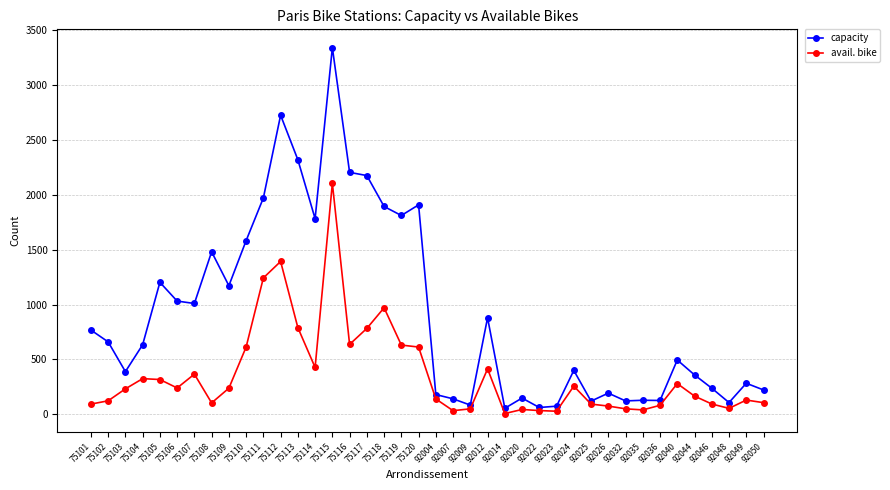

What is the value of the capacity point at the 20th from the left?

1909